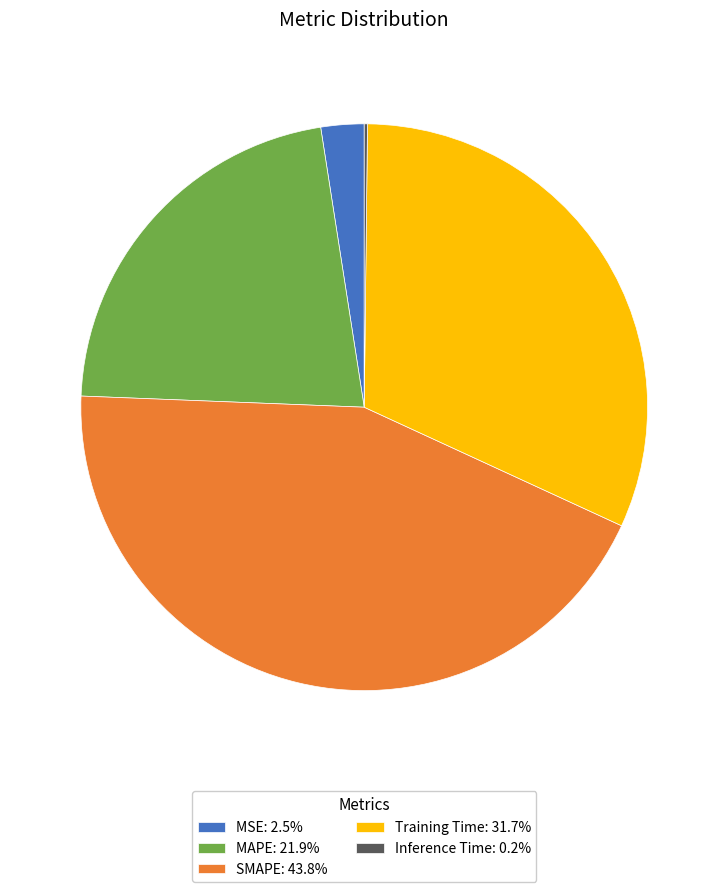

Combined, do MAPE: 21.9% and SMAPE: 43.8% account for over 50%?

Yes